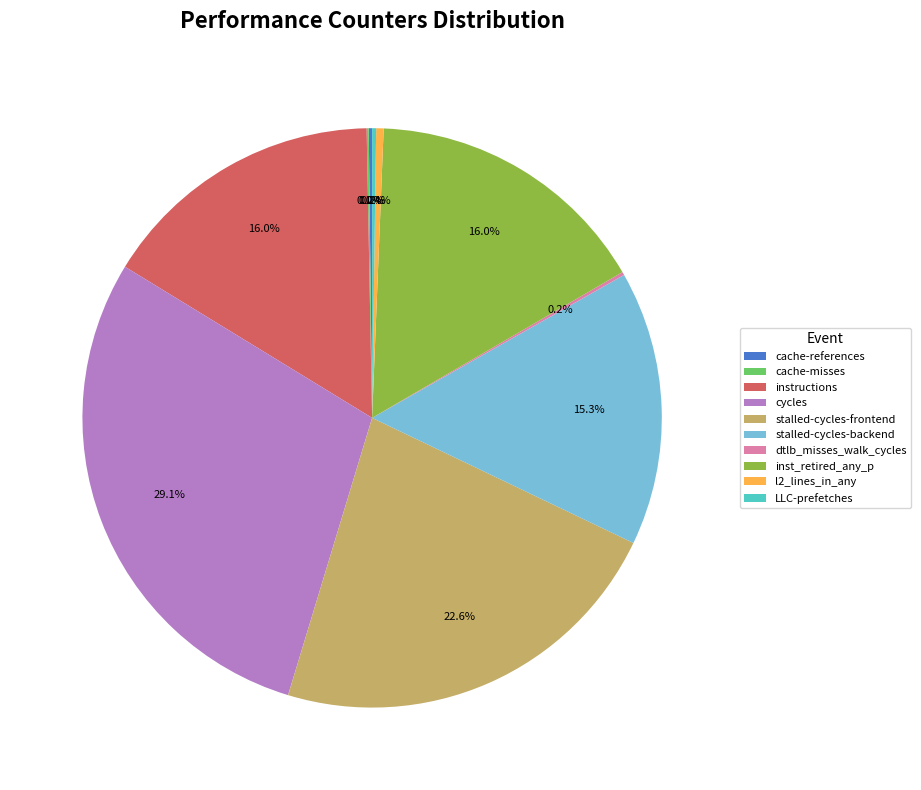

Is there a majority slice in this chart?

No